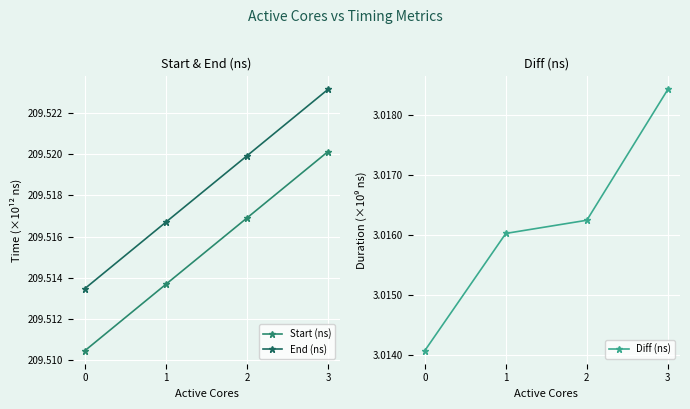

The value of End (ns) at 0 is 209513484040876. True or false?

True